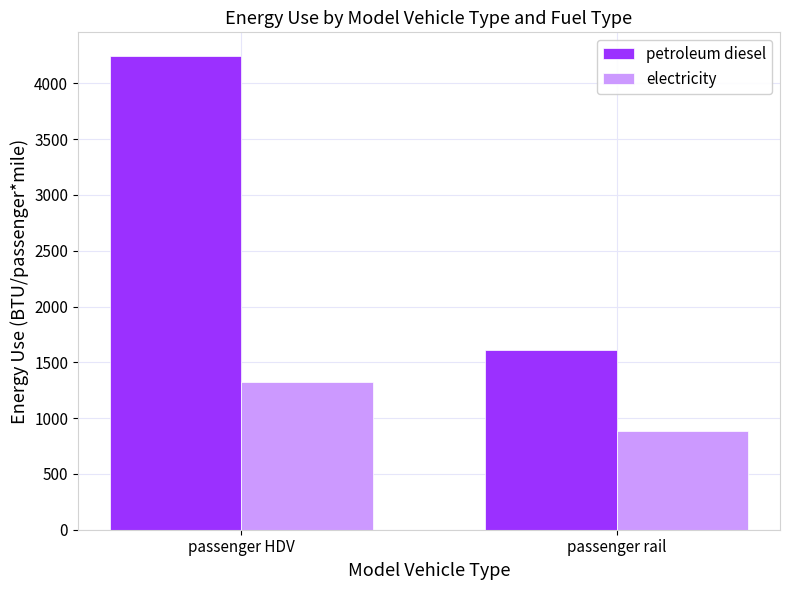

True or false: petroleum diesel has a value of 4245 at passenger HDV.

True